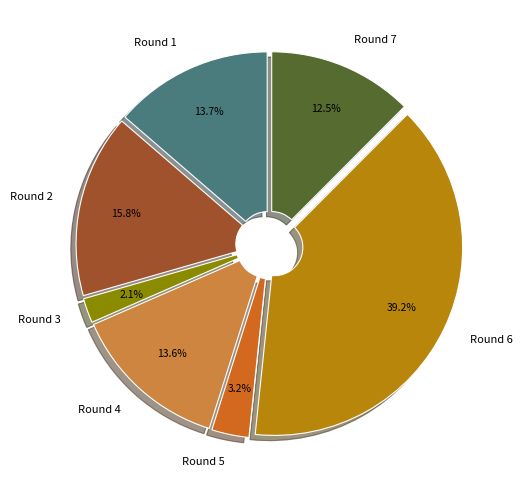

To the nearest percent, what is the combined percentage of Round 4 and Round 3?

16%